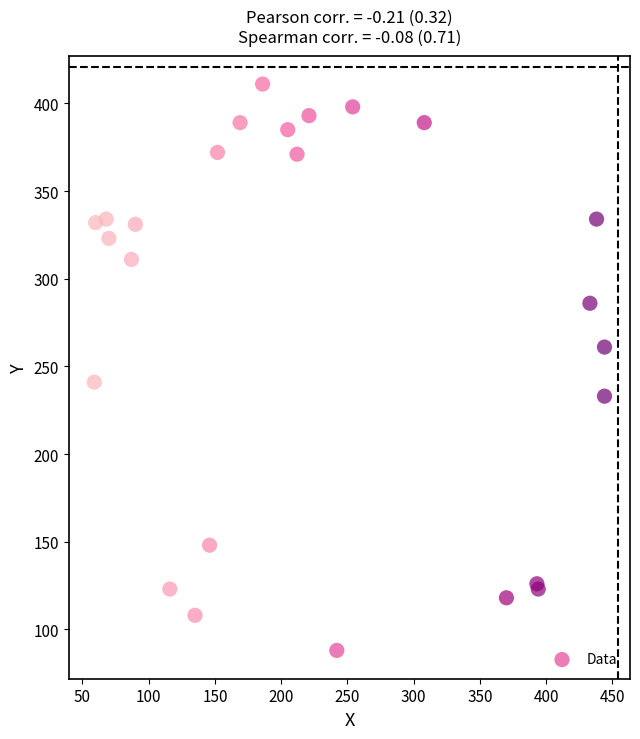

What Y value in the scatter plot is closest to 249?

241